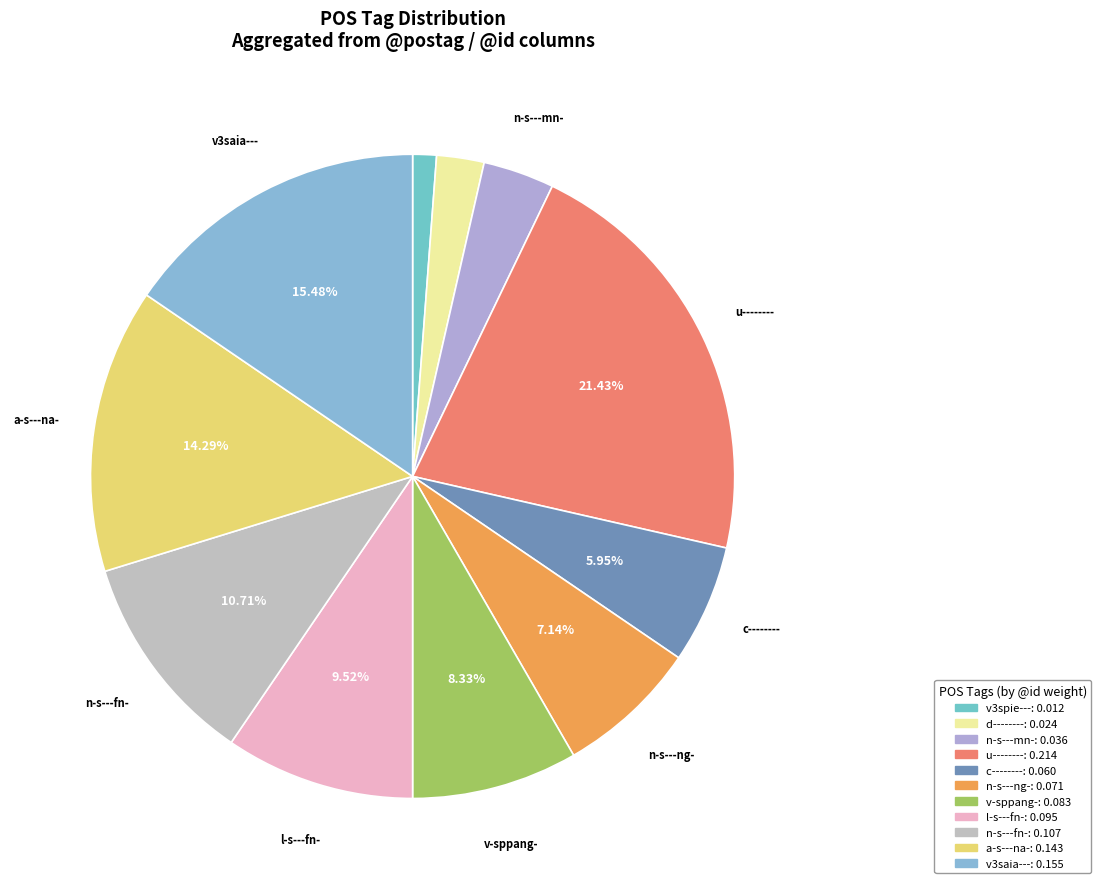

To the nearest percent, what is the average slice percentage?

9%